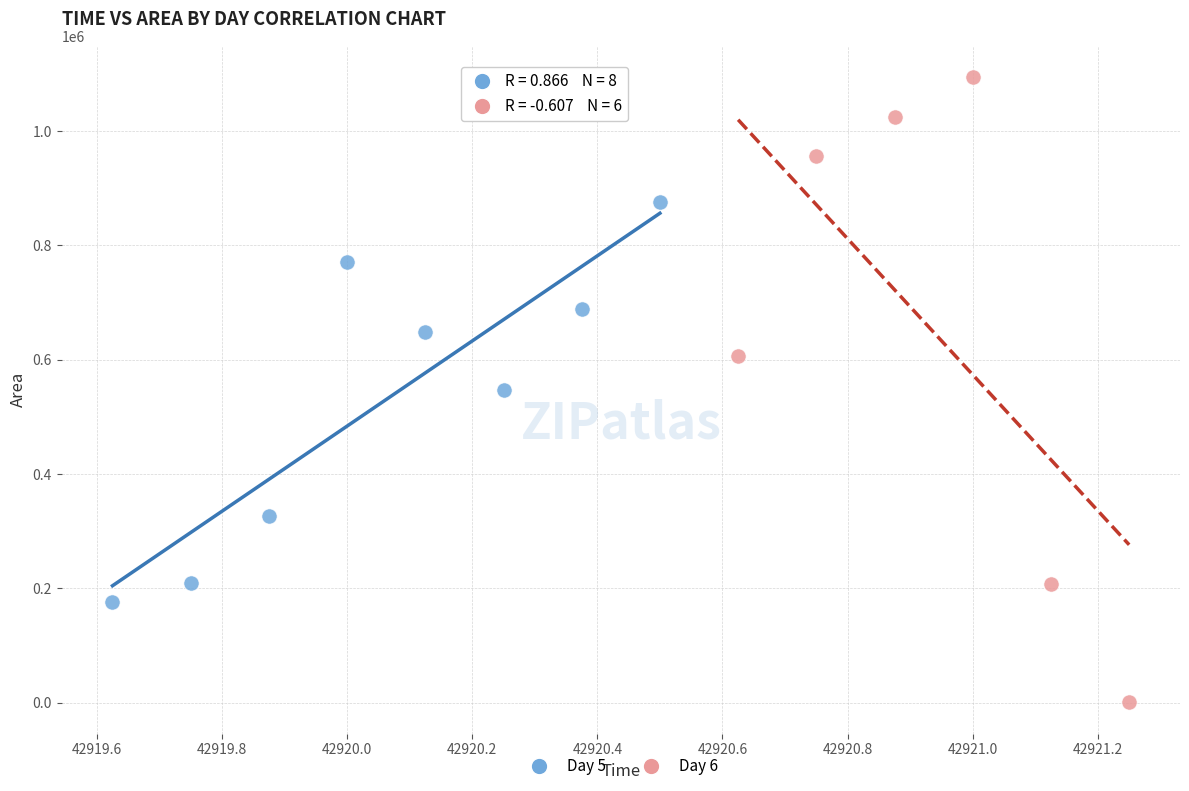

Which series contains the lowest Y value?

Day 6